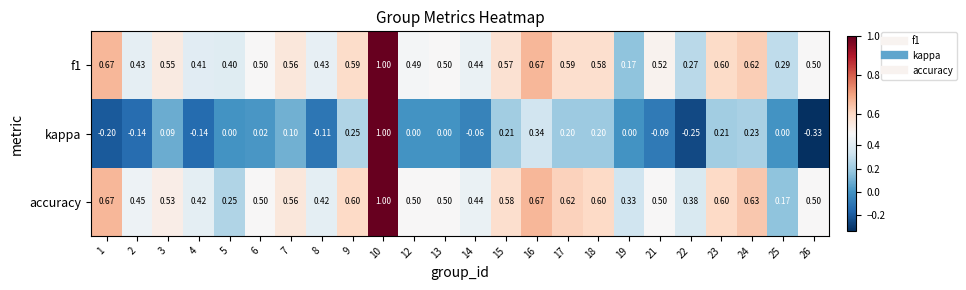

How many series are shown in this chart?

3